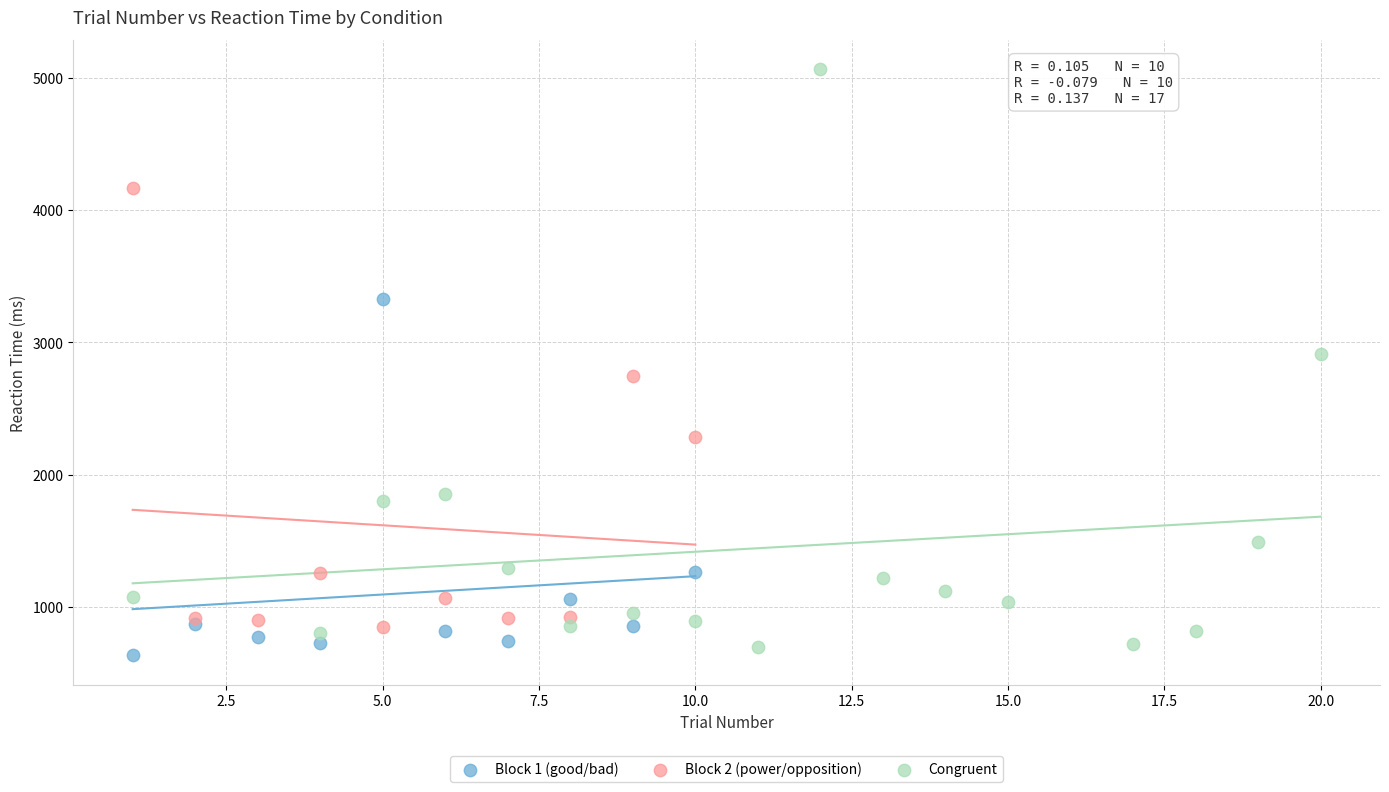

Which series has the largest Y range (max minus min)?

Congruent